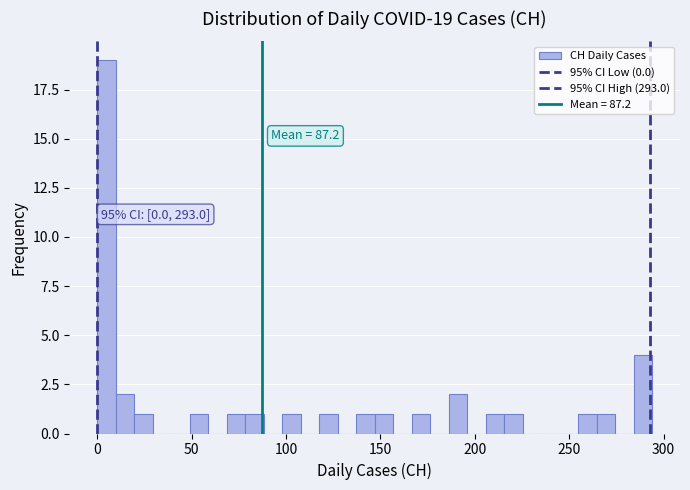

Read against the x-axis, roughly where is the centre of the tallest bar?

5